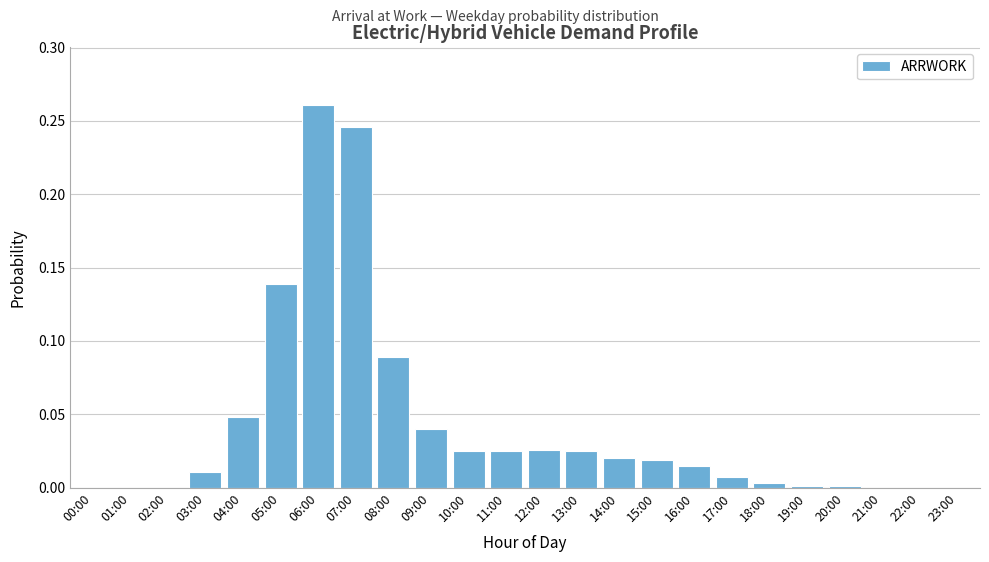

What is the change in value from 01:00 to 06:00?

+0.3